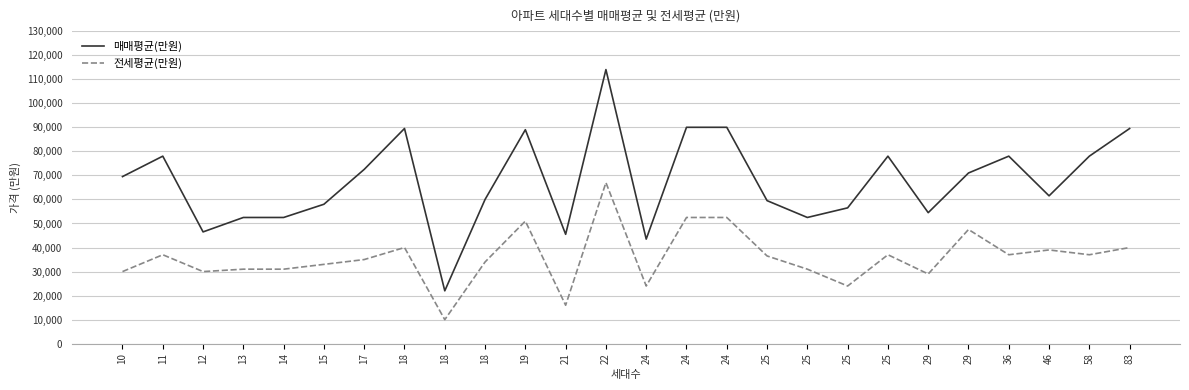

At which category does 매매평균(만원) reach its first local peak?

11